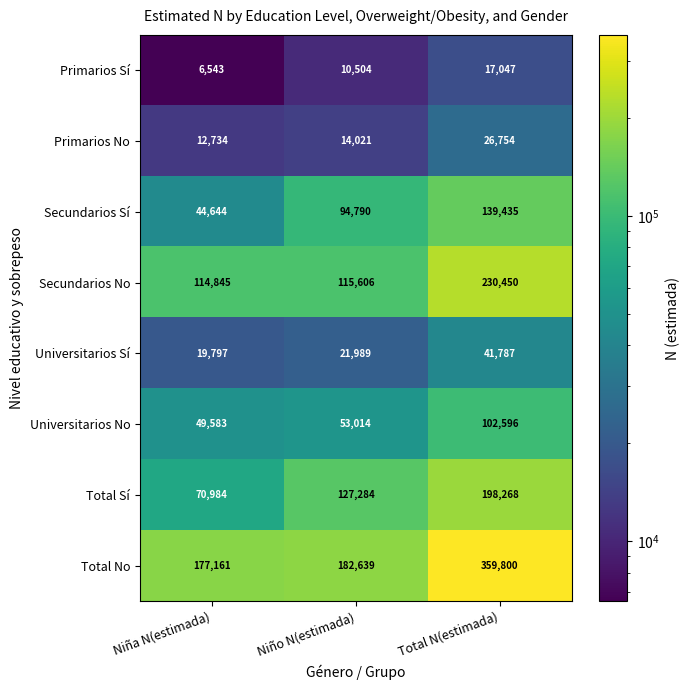

How many data points in Total Sí are less than 127284?

1